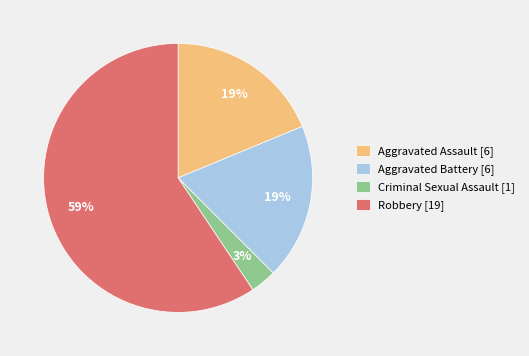

Count the number of slices in the pie.

4